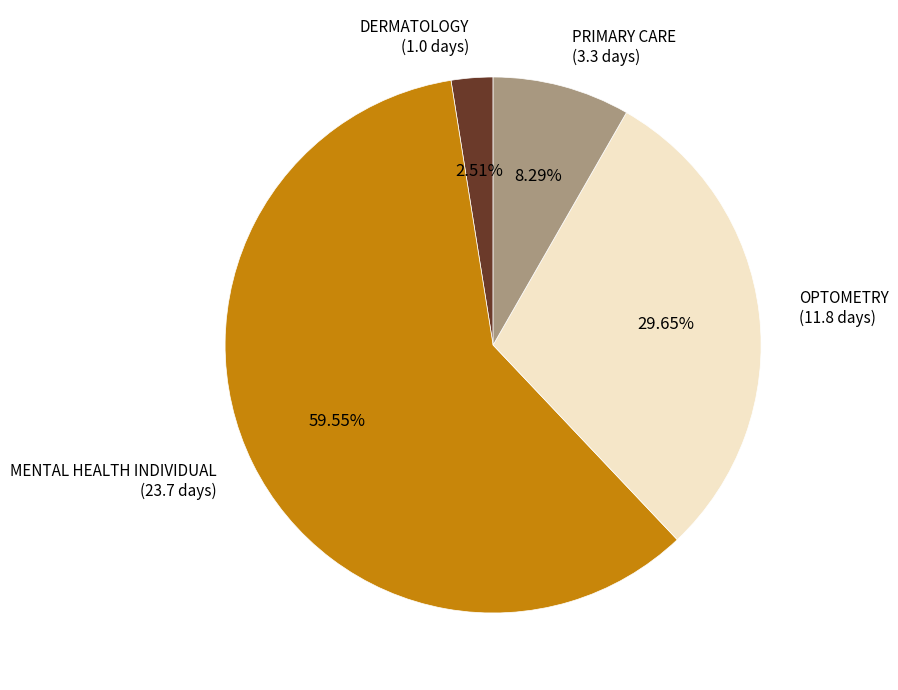

What is the smallest slice in the pie chart?

DERMATOLOGY